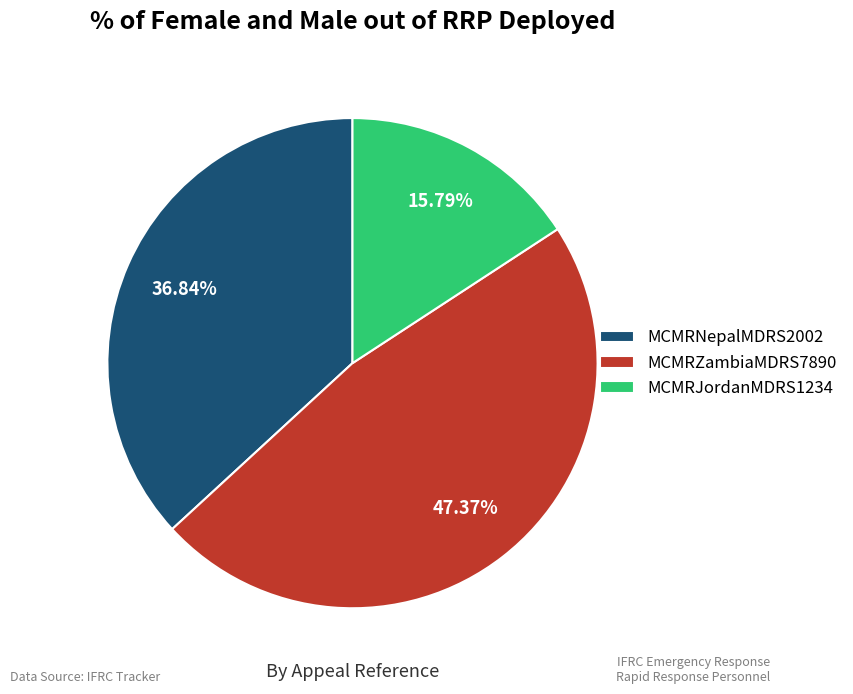

Does MCMRNepalMDRS2002 account for over 50% of the chart?

No